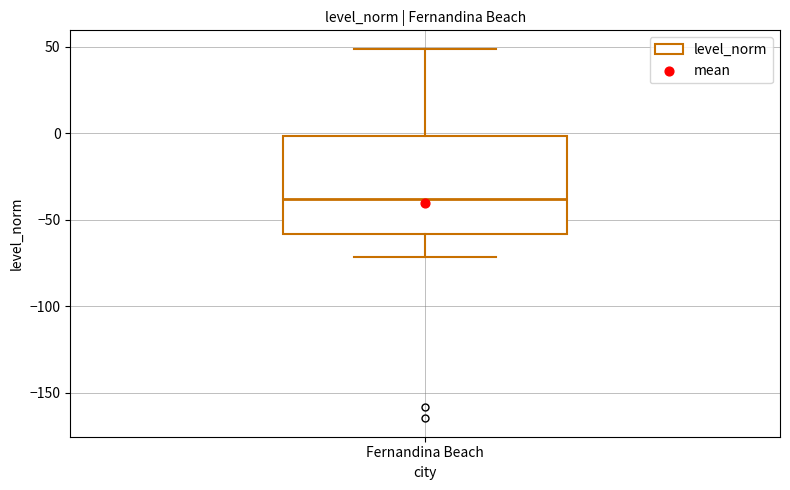

Where does the lower whisker of the box for Fernandina Beach end on the y-axis? The values are not printed on the chart, so give them approximately, as read against the axis.

-70